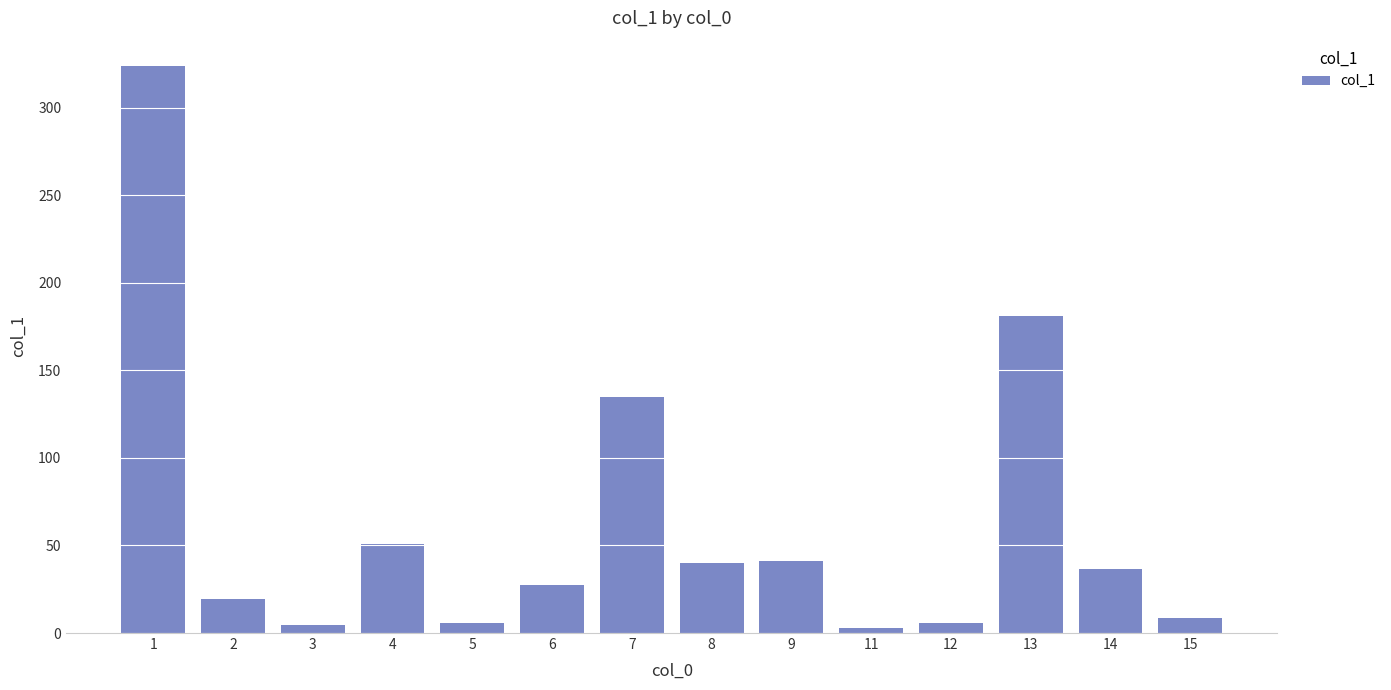

What is the greatest value displayed?

323.7